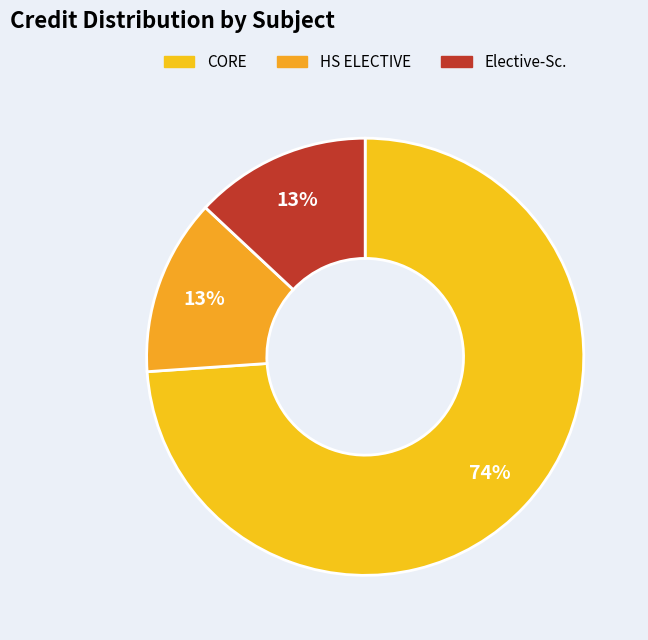

How many segments does this pie chart have?

3